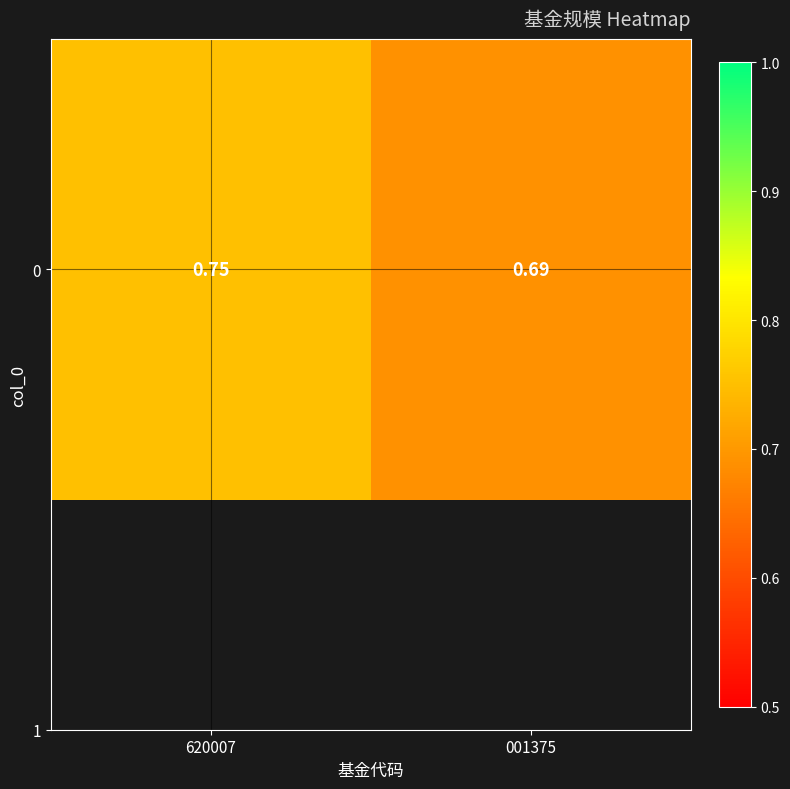

How many values are between 0 and 1?

2